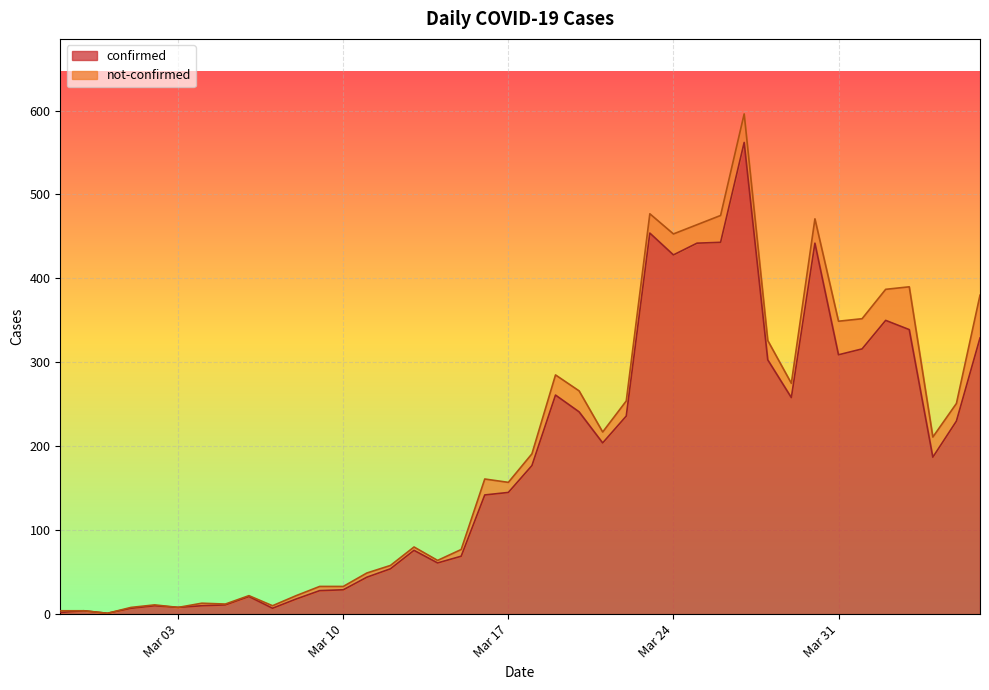

Which category has the highest value across all series?

2020-03-27